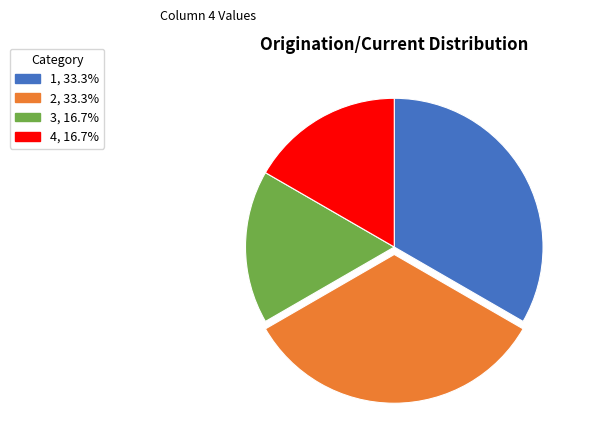

Is 2 the majority of the pie?

No